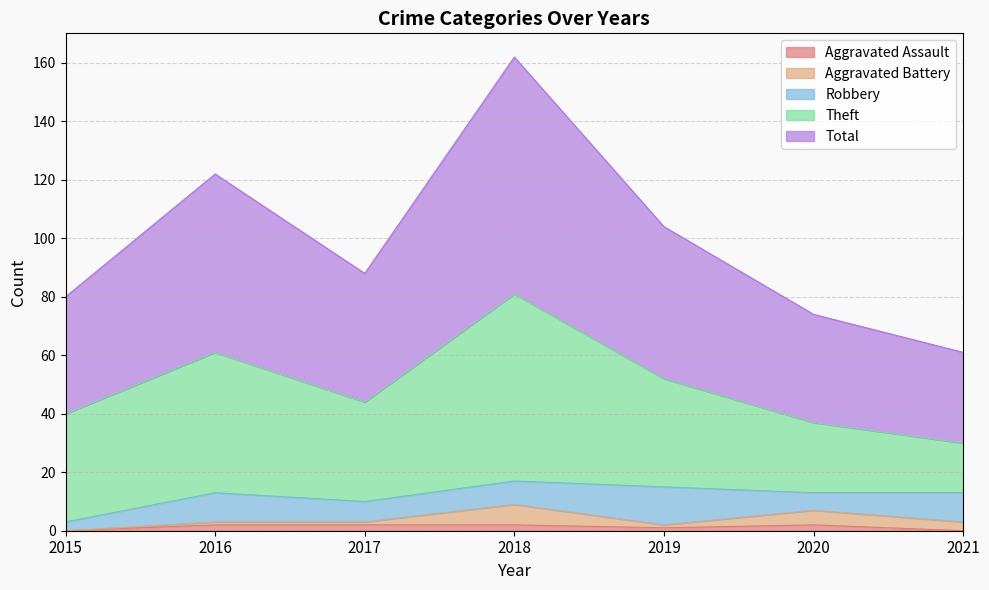

What are all the series names shown in the legend?

Aggravated Assault, Aggravated Battery, Robbery, Theft, Total